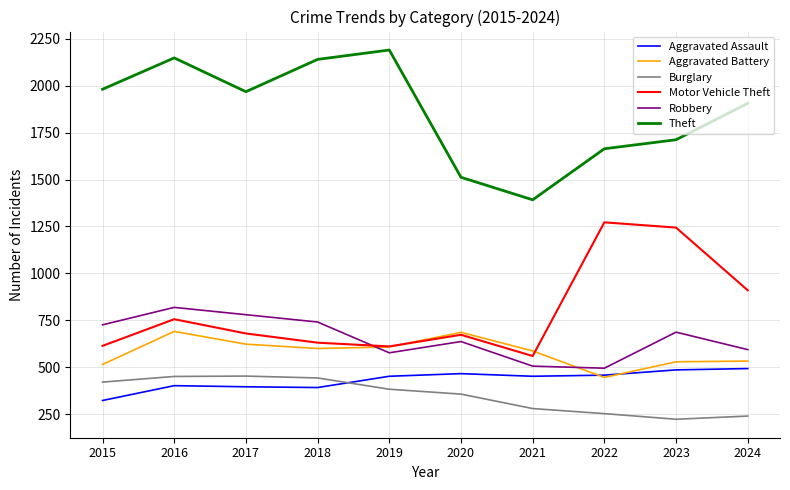

True or false: Motor Vehicle Theft and Aggravated Assault intersect in this chart.

False